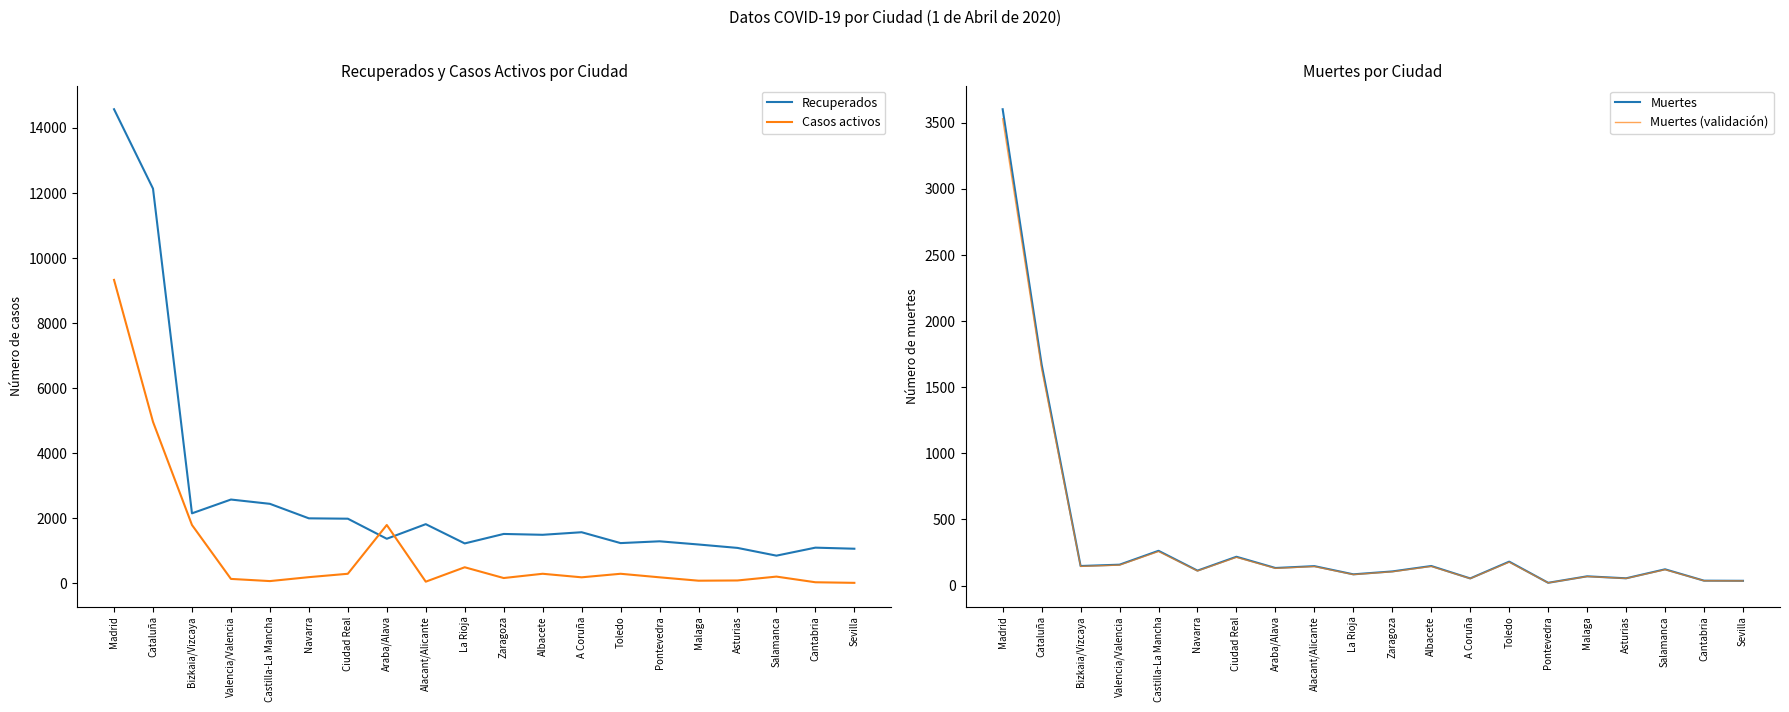

At which category does the chart reach its peak across all series?

Madrid